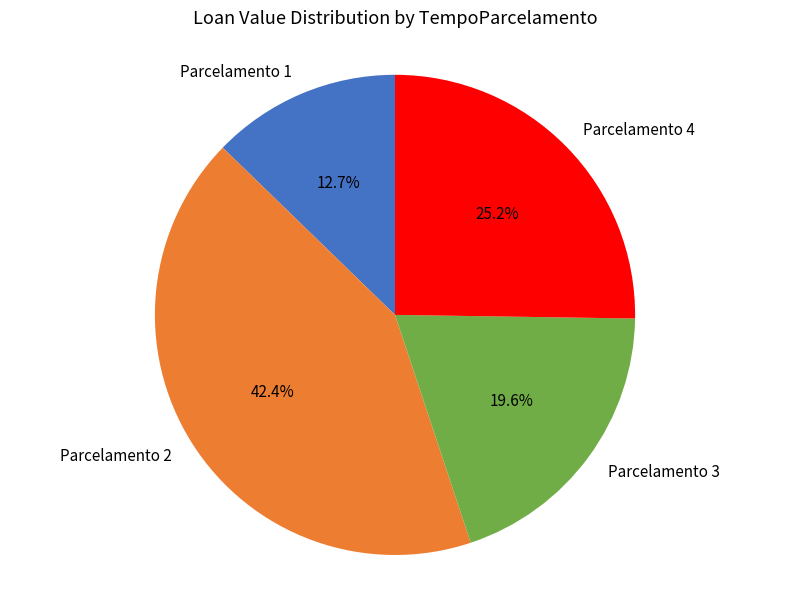

Which category has the biggest portion of the pie?

Parcelamento 2